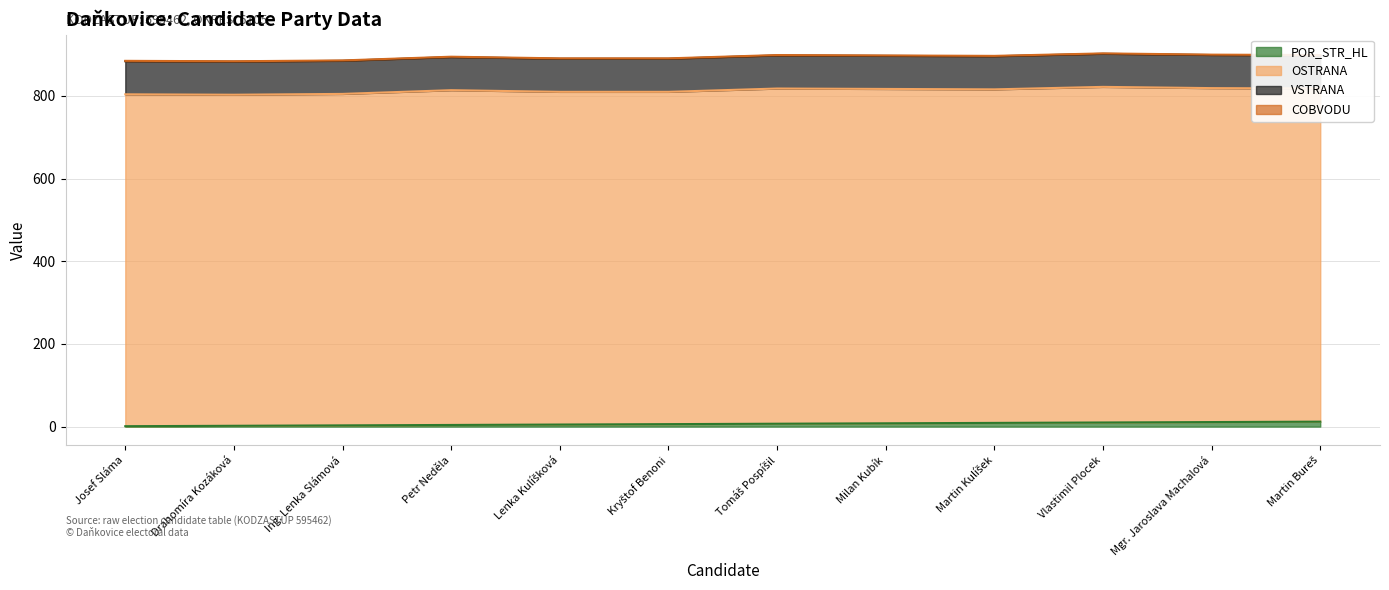

True or false: COBVODU and VSTRANA intersect in this chart.

False